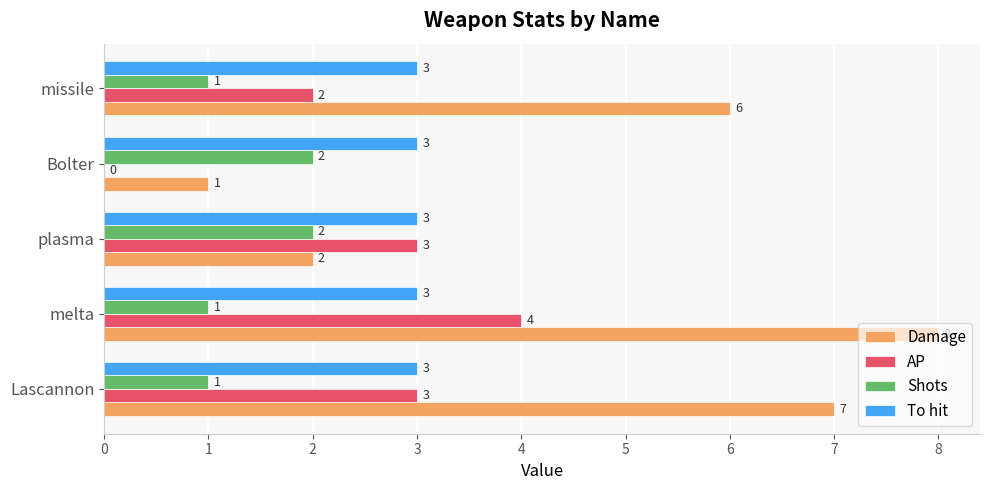

What are all the series names shown in the legend?

Damage, AP, Shots, To hit